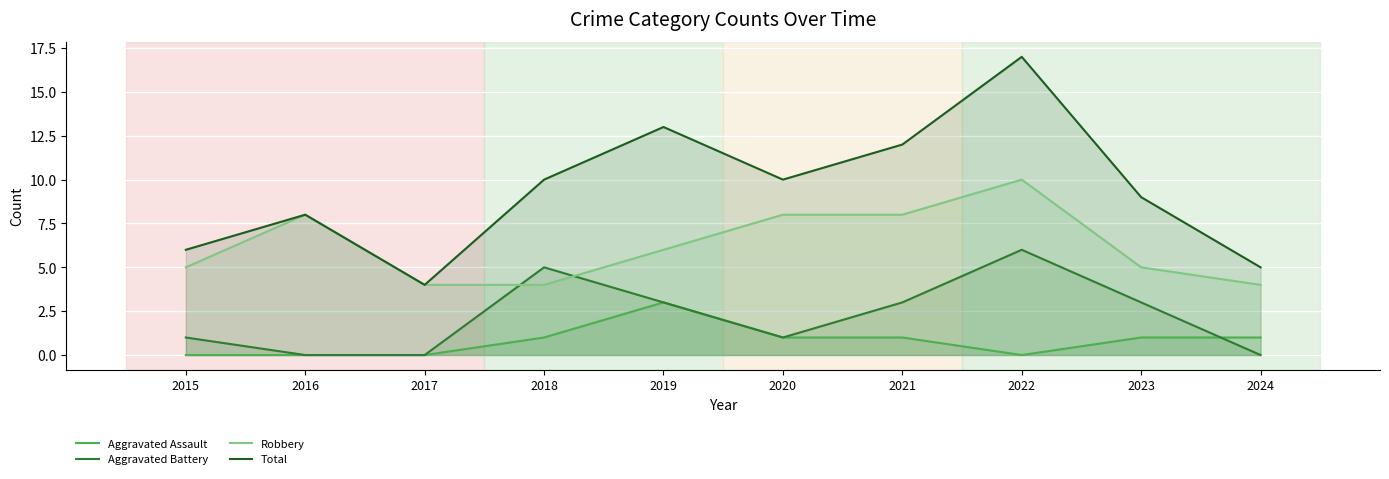

Which label corresponds to the largest value in the chart?

2022